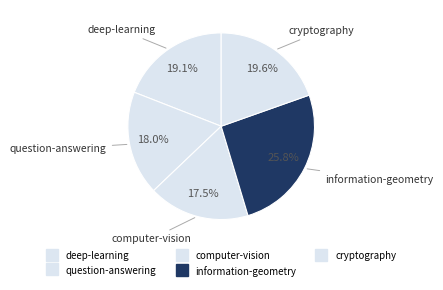

To the nearest percent, what is the average slice percentage?

20%